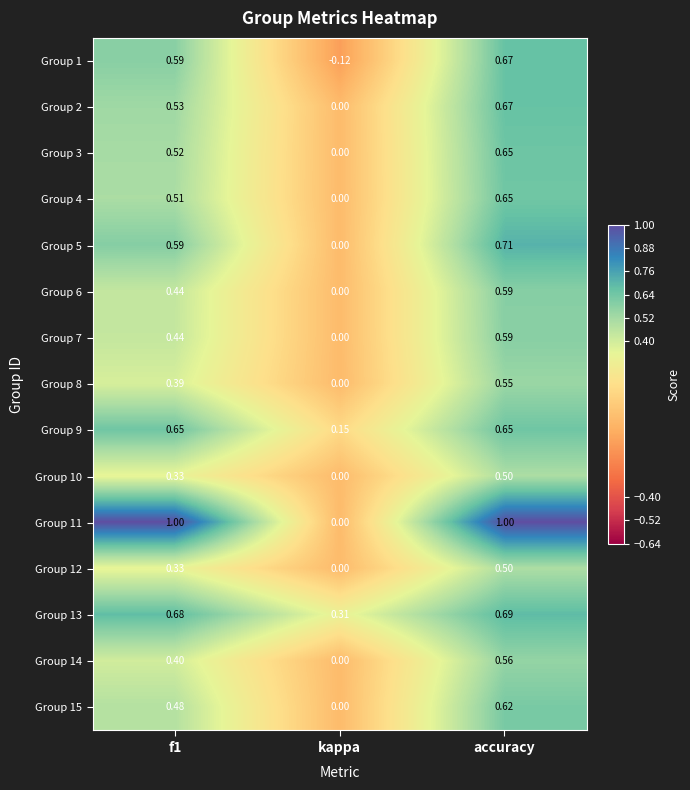

How many categories are shown in the chart?

3